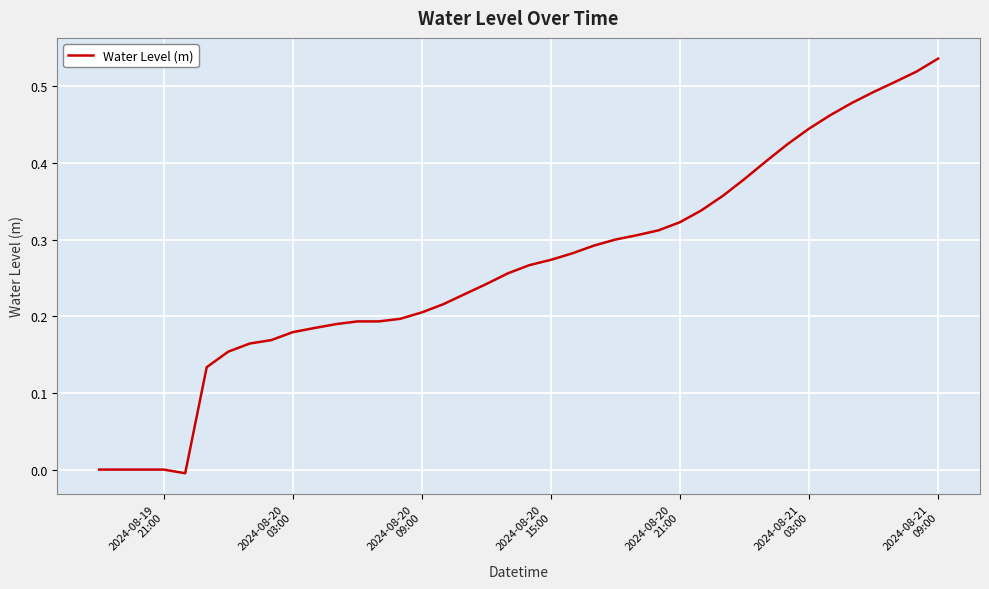

Does the chart display data point markers on the line(s)?

No